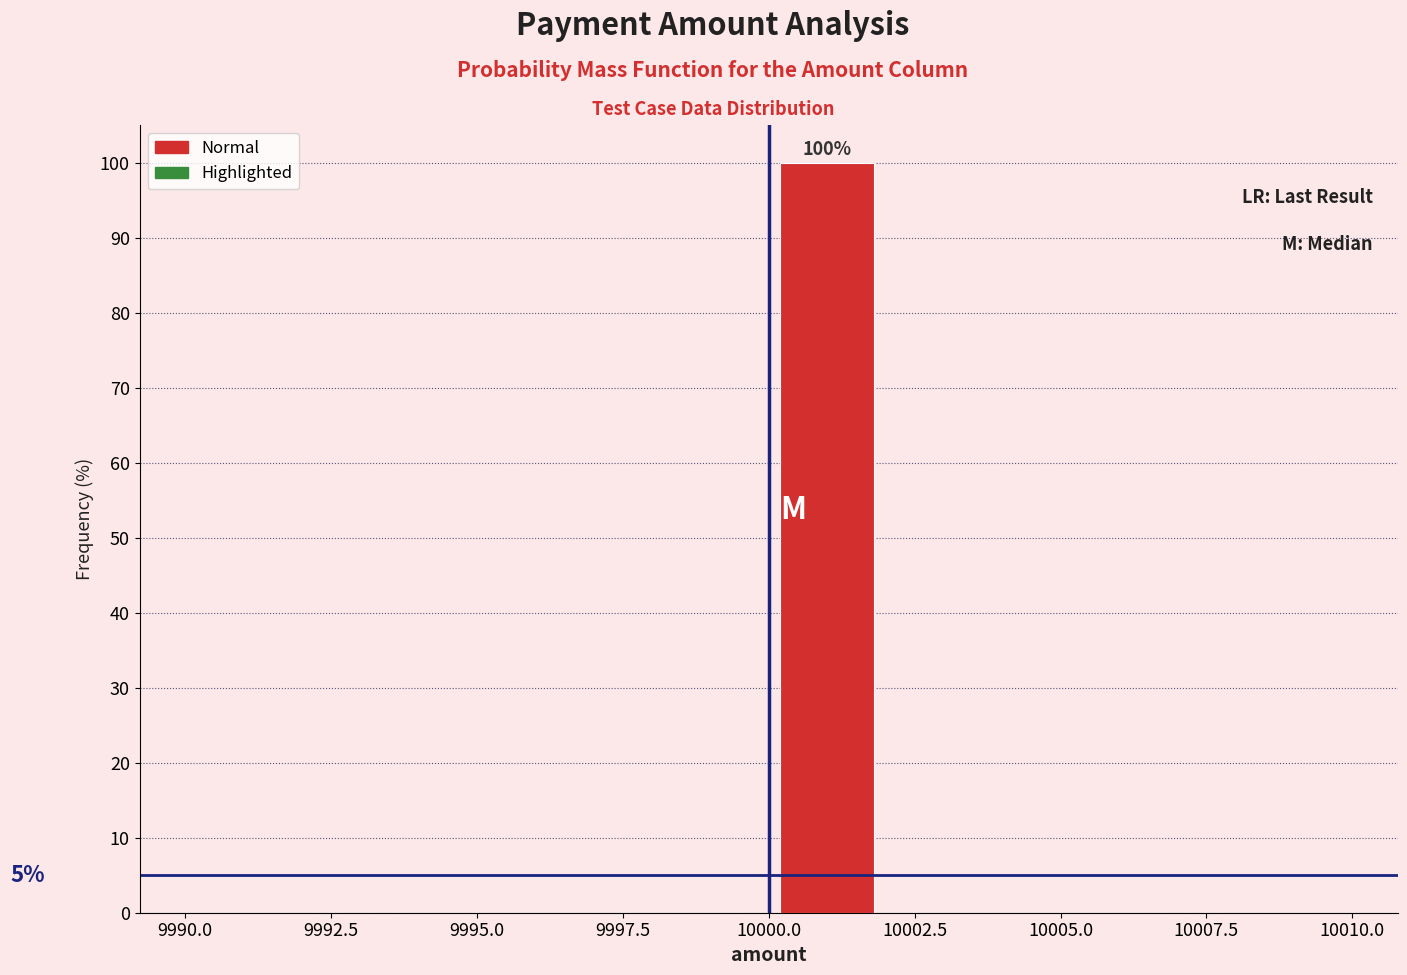

Over which range of the x-axis is the bar tallest?

10000 to 10002